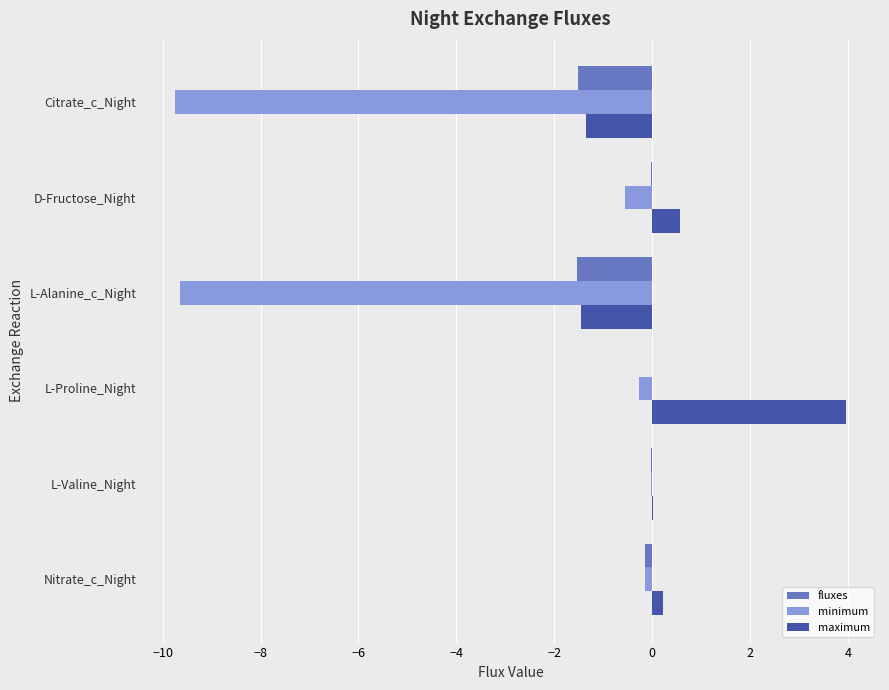

True or false: fluxes has a value of -0.0 at D-Fructose_Night.

True